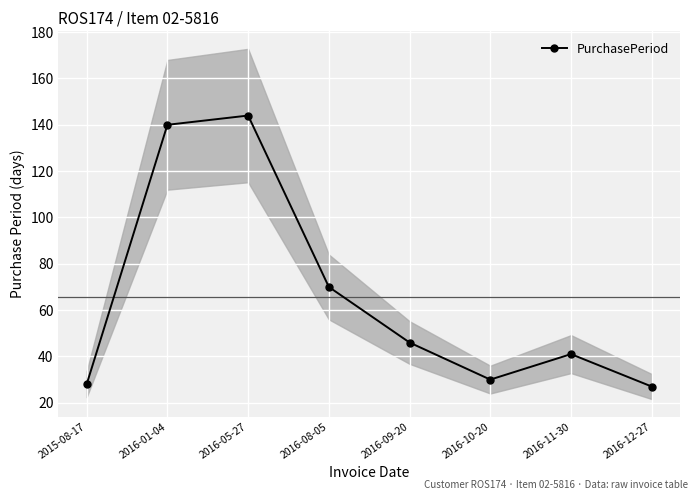

List the labels in order of value, largest first.

2016-05-27, 2016-01-04, 2016-08-05, 2016-09-20, 2016-11-30, 2016-10-20, 2015-08-17, 2016-12-27